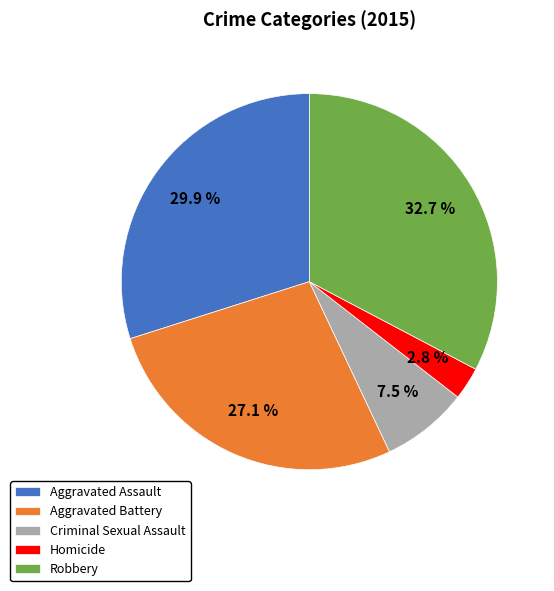

How much of the chart is everything except Aggravated Assault?

70.1%